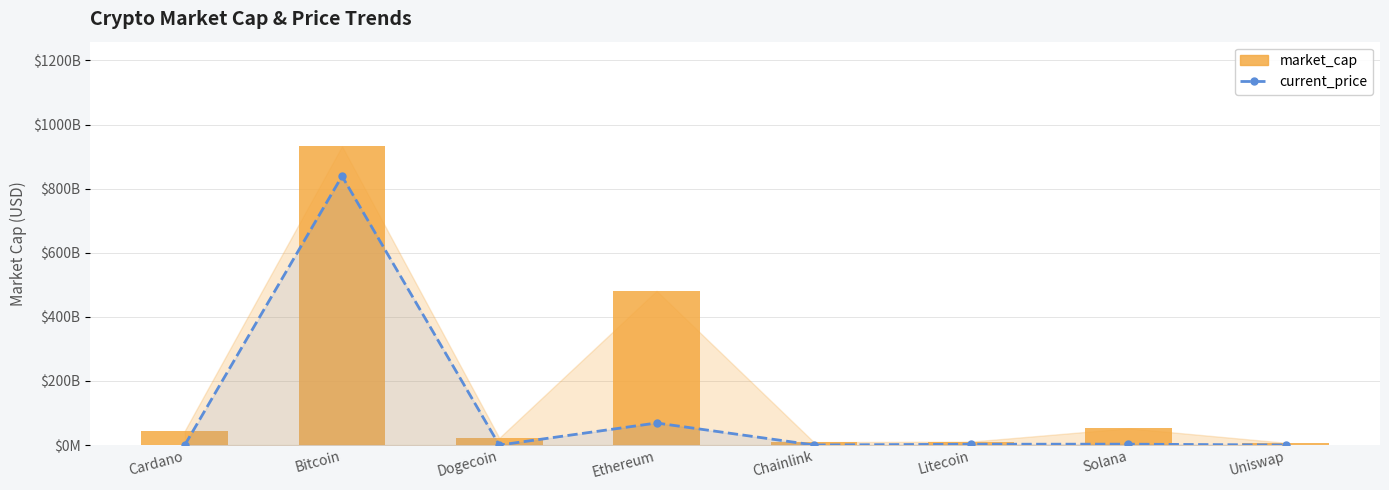

Rank the series at Dogecoin from highest to lowest value.

market_cap, current_price